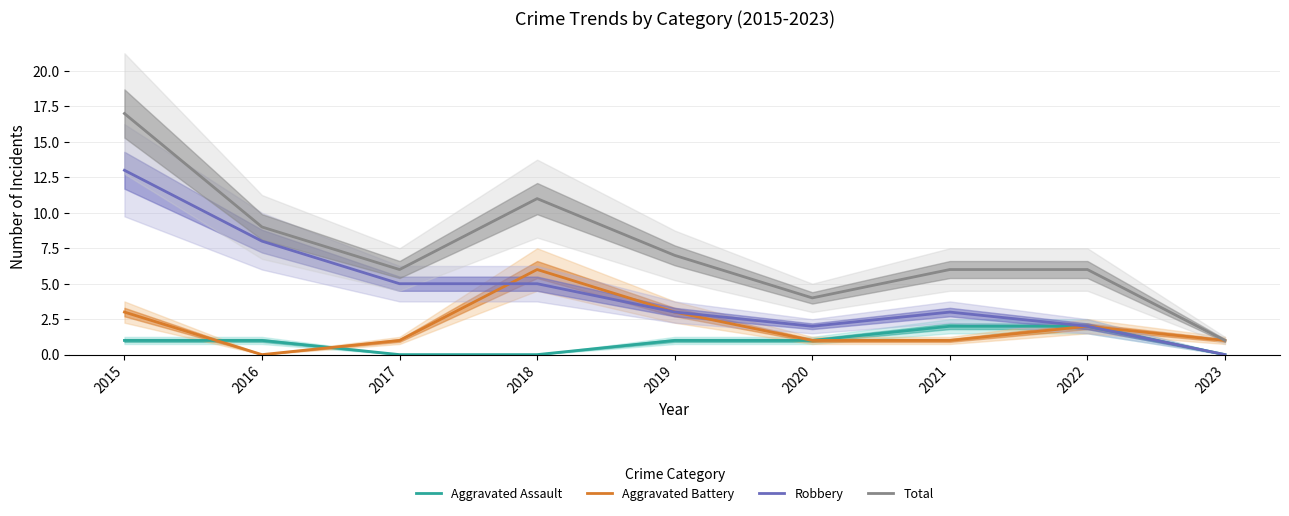

At 2023, list the series in order from smallest to largest.

Aggravated Assault, Robbery, Aggravated Battery, Total